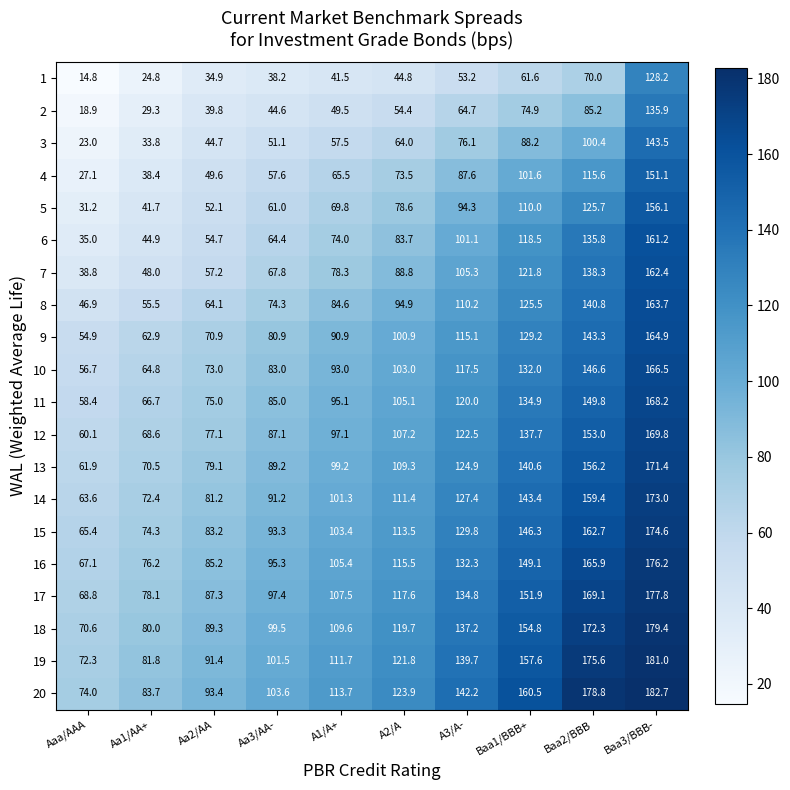

At which label does 20 first exceed 123?

A2/A